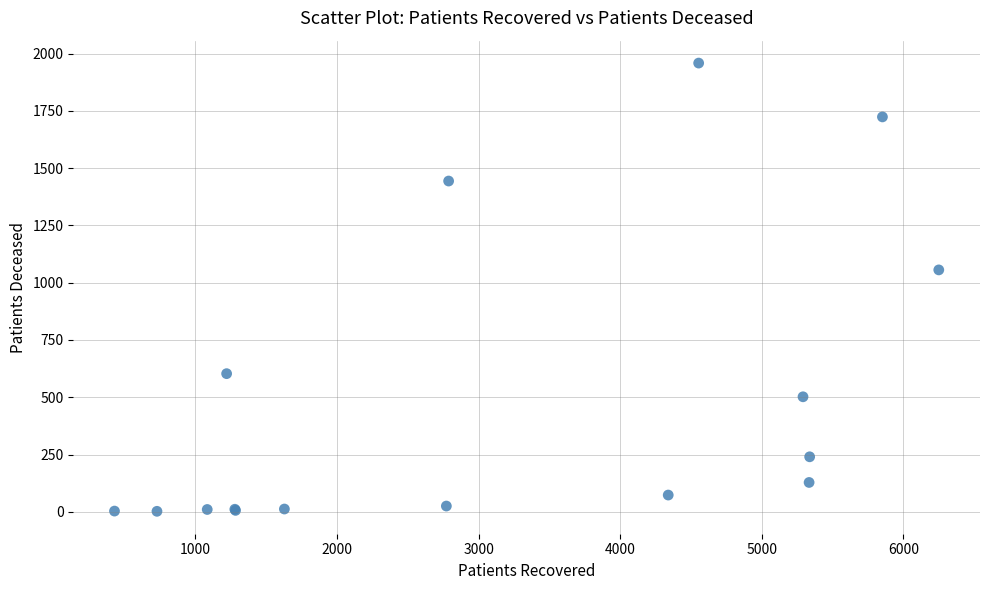

What Y value in the scatter plot is closest to 980?

1056